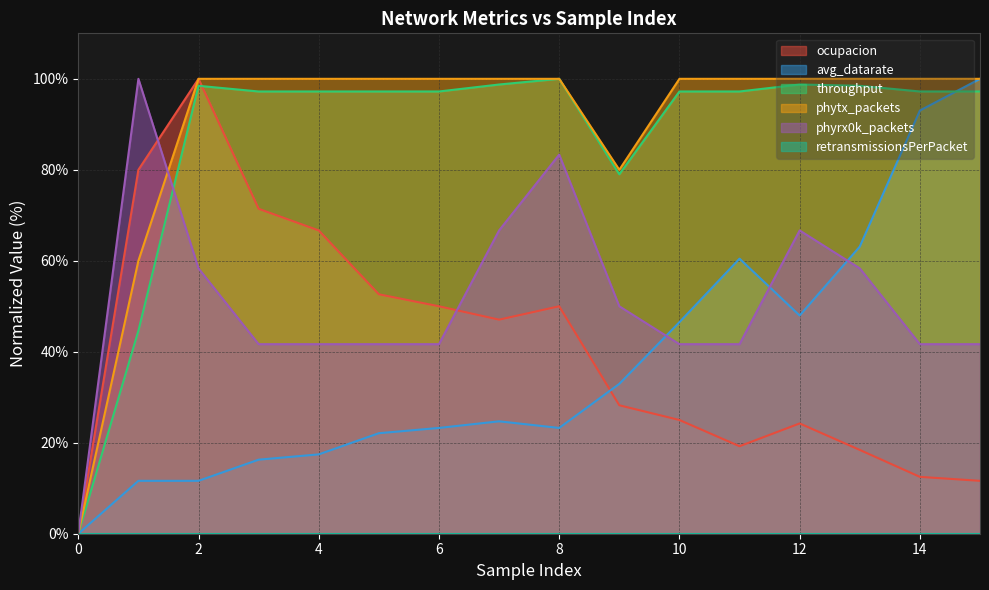

True or false: ocupacion has a value of 21.5 at 14.

False